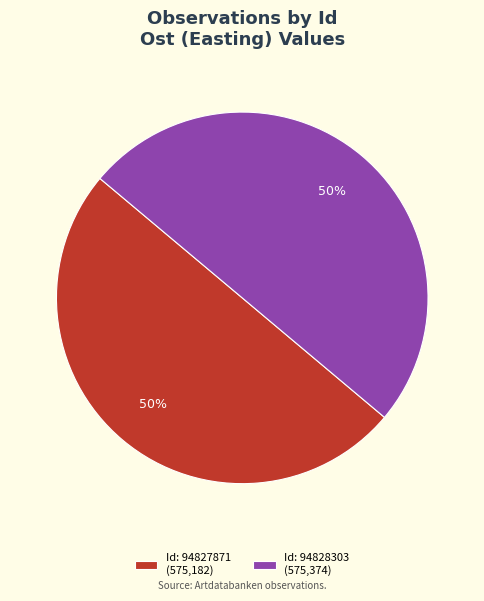

To the nearest percent, what percentage of the pie is Id: 94828303 (575,374)?

50%